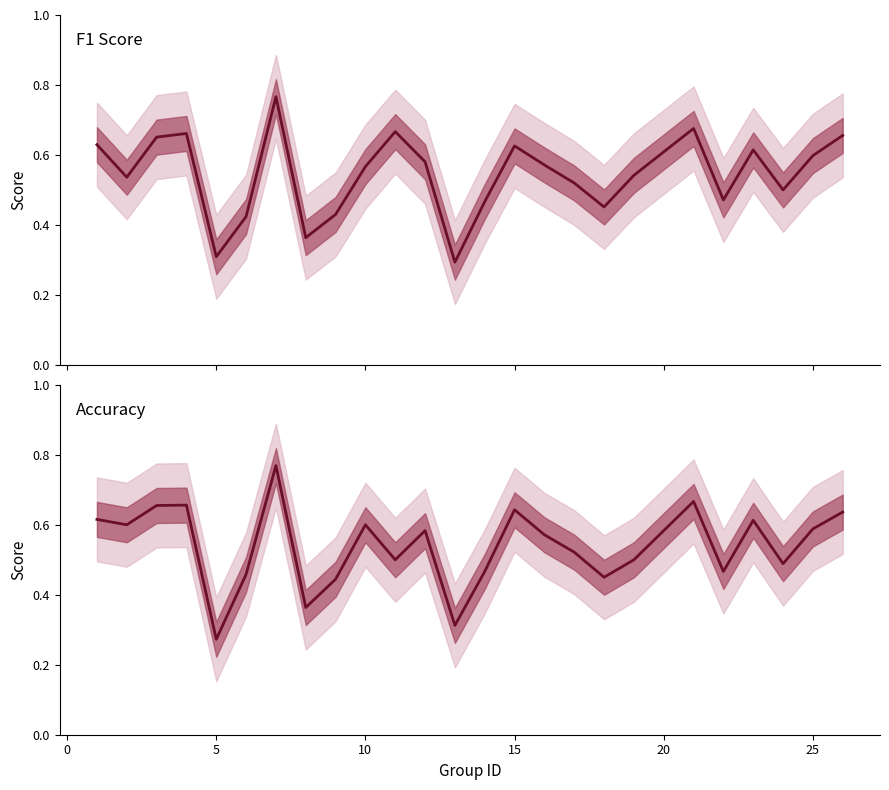

What are all the series names shown in the legend?

F1 Score, Accuracy